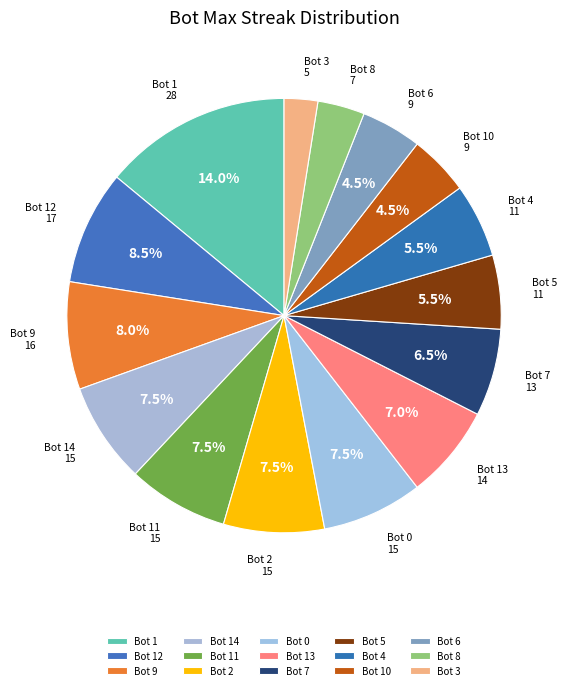

Approximately how many times larger is the value at Bot 10 compared to Bot 3?

1.8